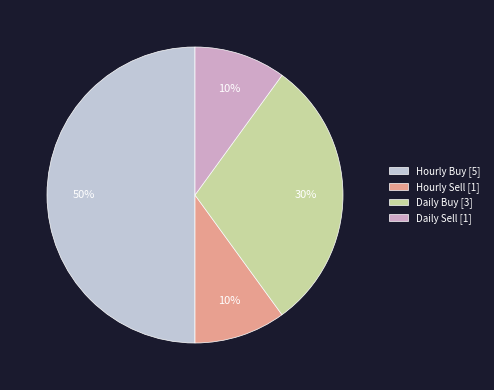

To the nearest percent, what percentage of the pie is Daily Buy?

30%